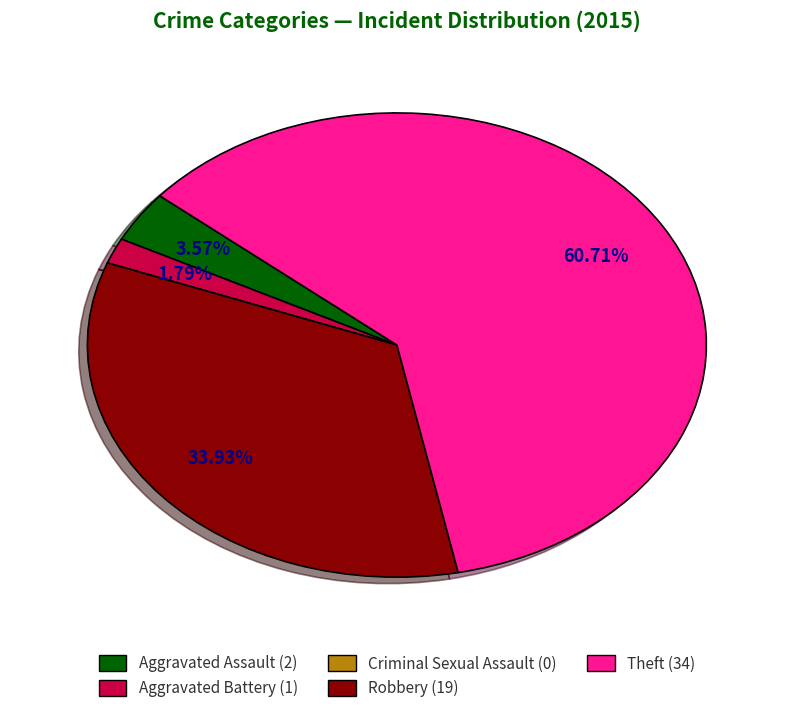

Which slice is the largest?

Theft